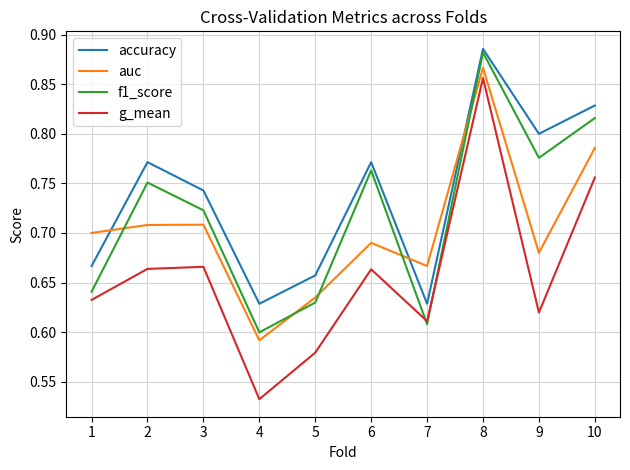

At which label does f1_score reach its minimum?

4